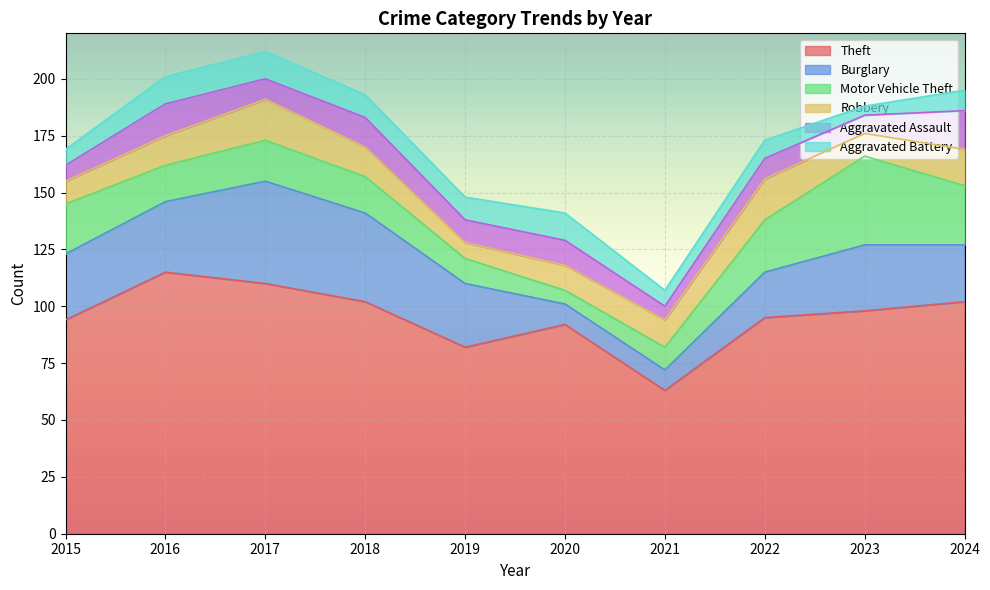

What is the value of the Aggravated Battery point at the 8th from the left?

8